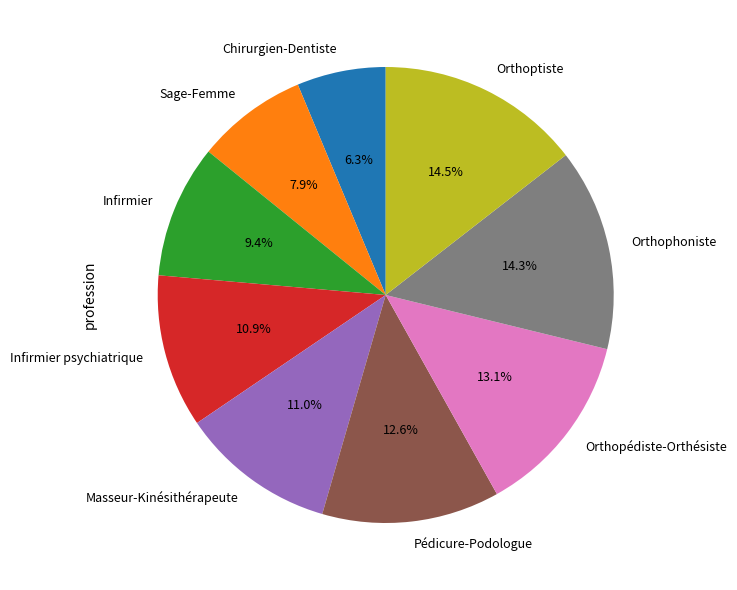

Count the number of slices in the pie.

9